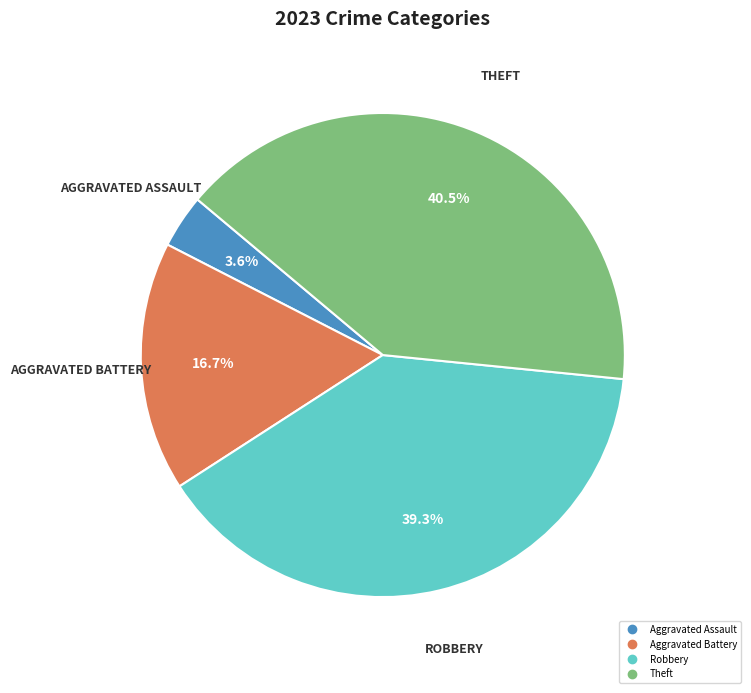

Count the number of slices in the pie.

4